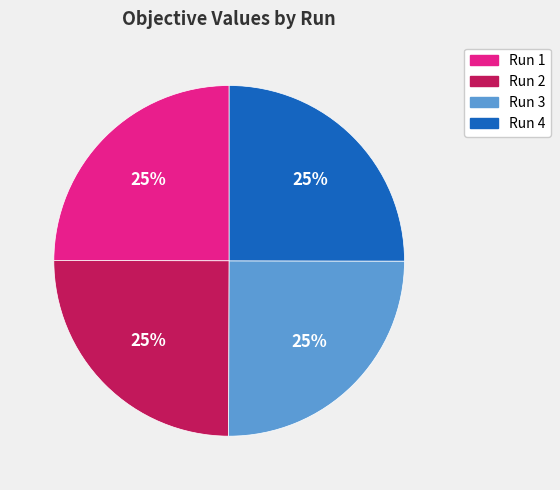

To the nearest percent, what is the average slice percentage?

25%